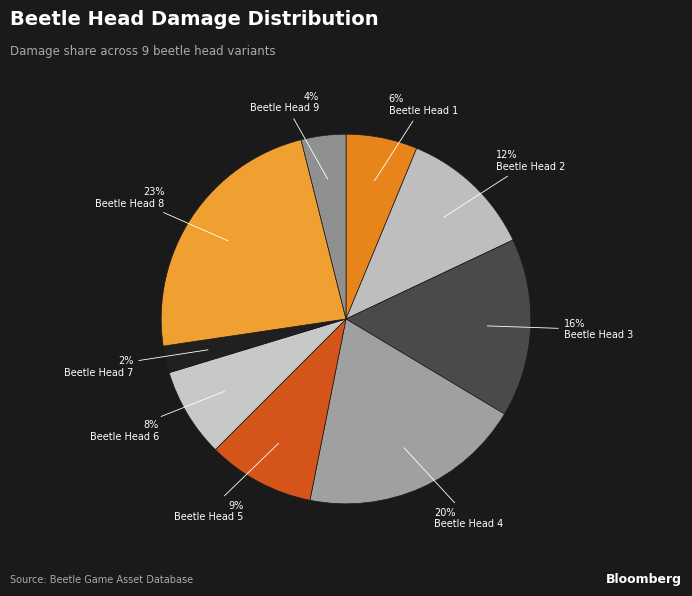

Do Beetle Head 6 and Beetle Head 1 together represent more than half of the pie?

No